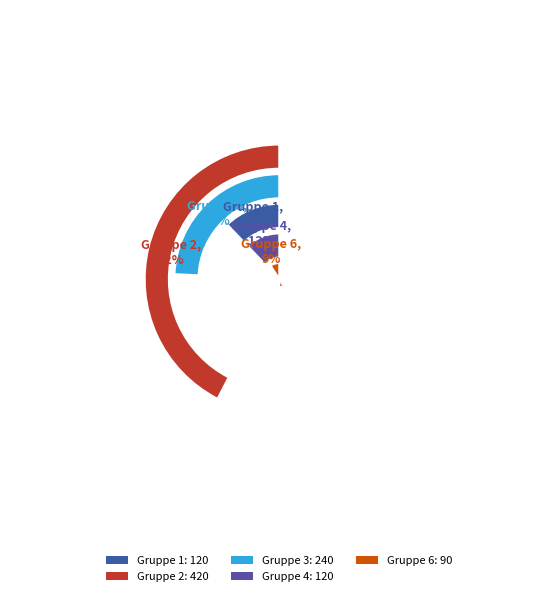

What percentage do 1 and 2 together represent?

54.5%